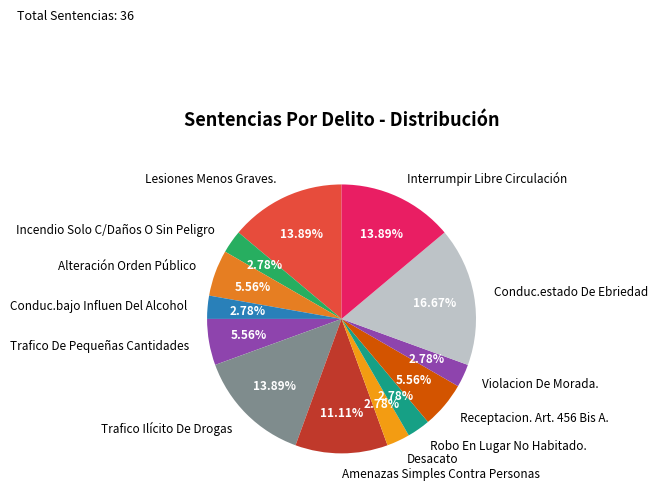

True or false: Receptacion. Art. 456 Bis A. accounts for 18% of the total.

False